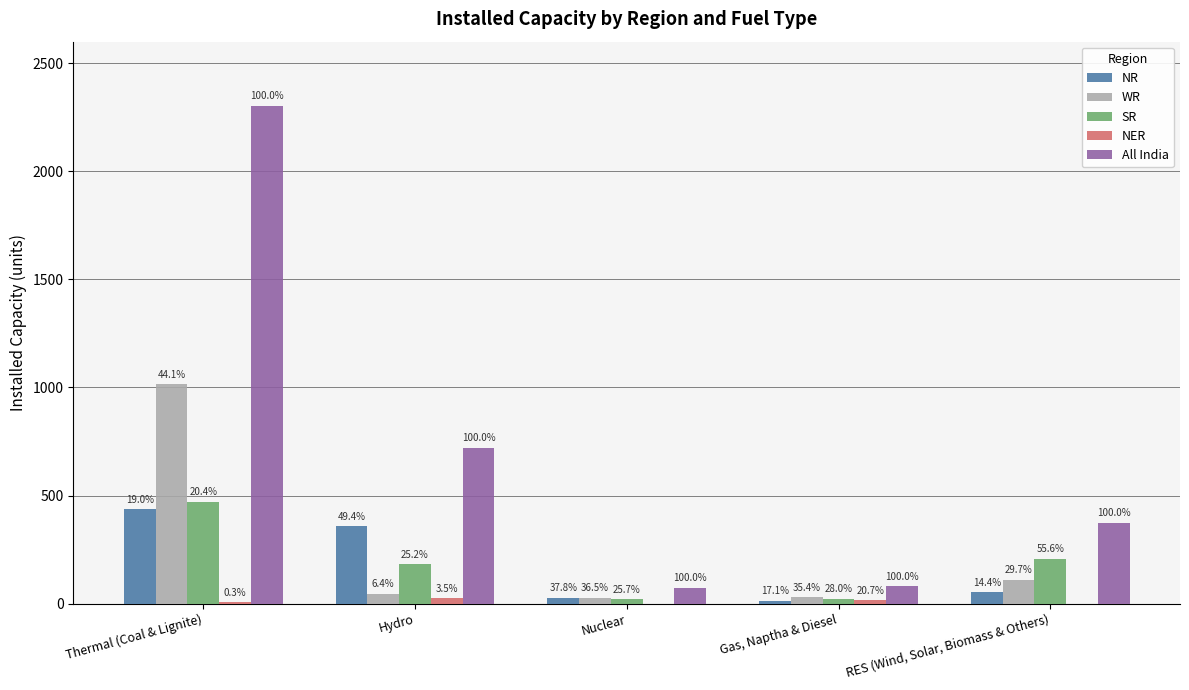

What is the label of the 3rd bar from the right?

Nuclear